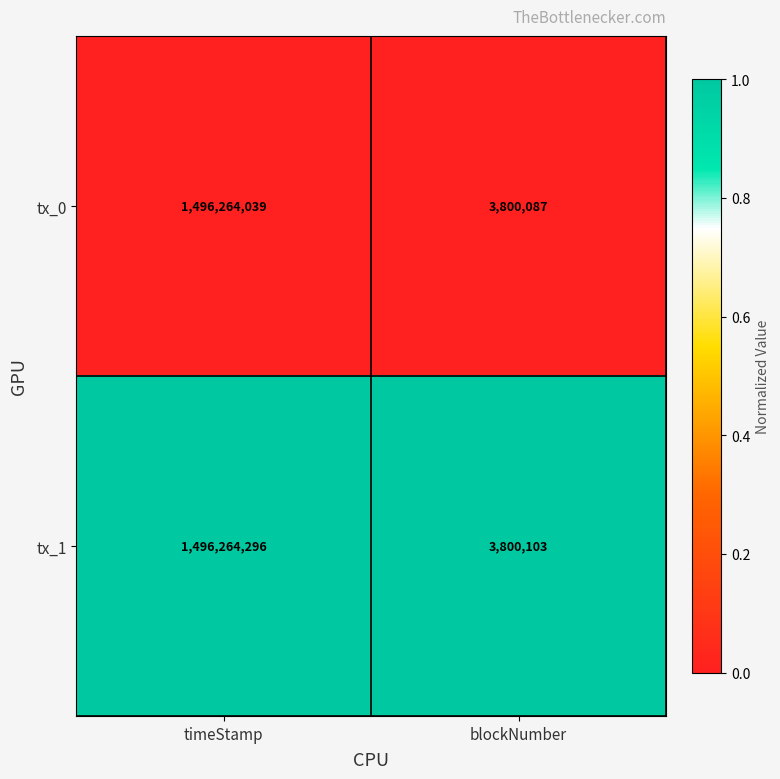

True or false: tx_0 has a value of 2501114 at blockNumber.

False